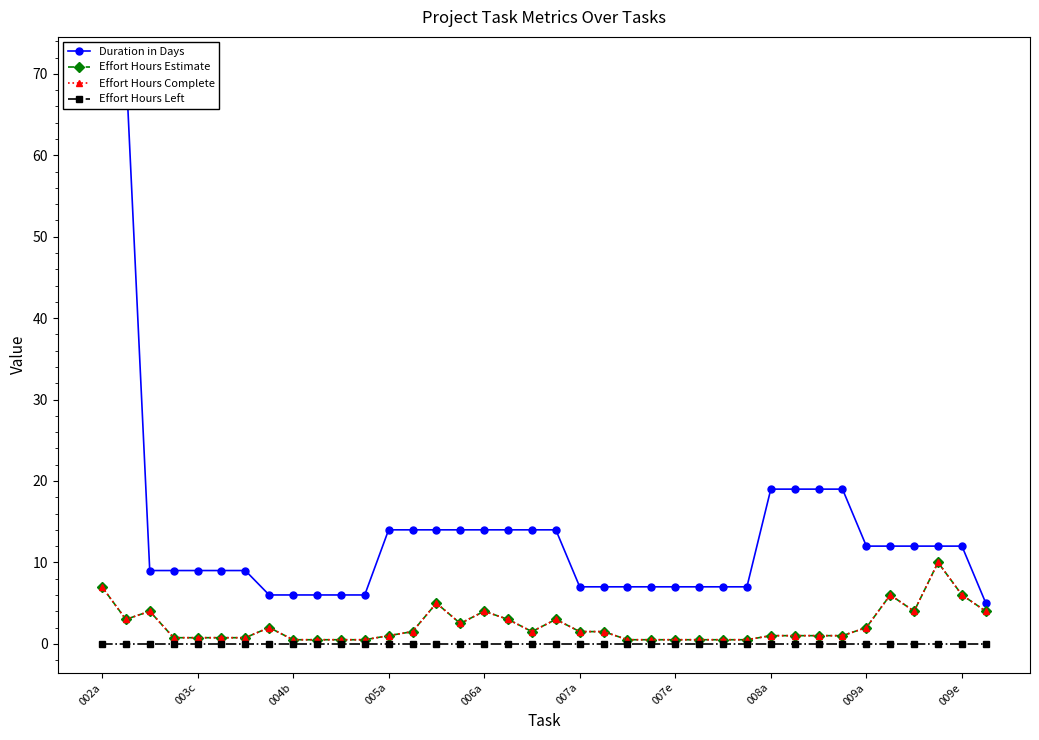

At which category does Effort Hours Estimate reach its first local valley?

003c